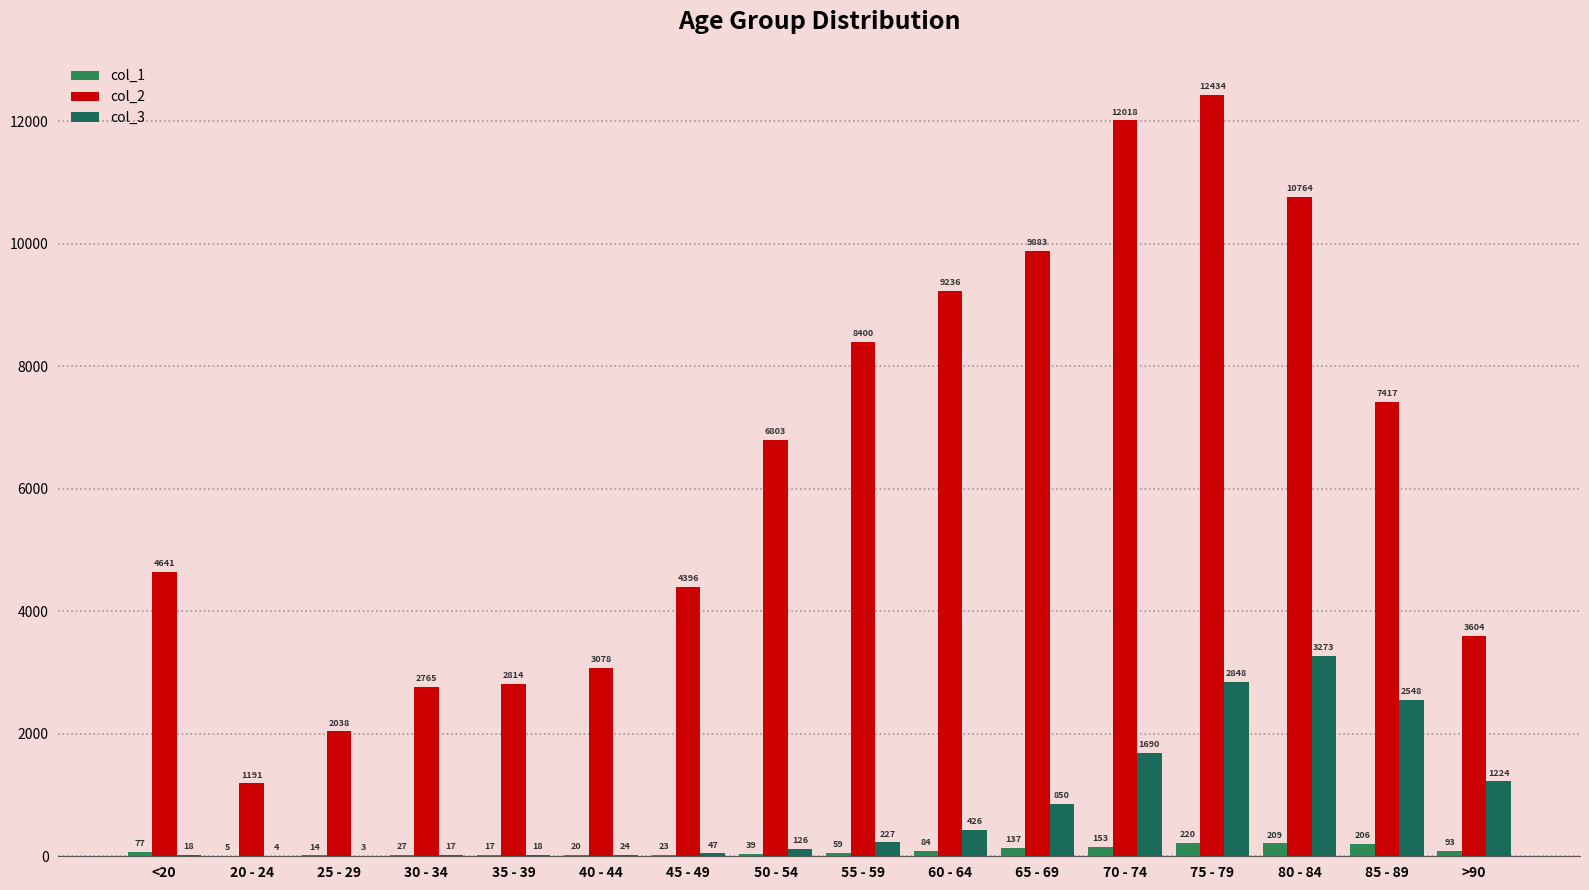

How many groups of bars are there?

16